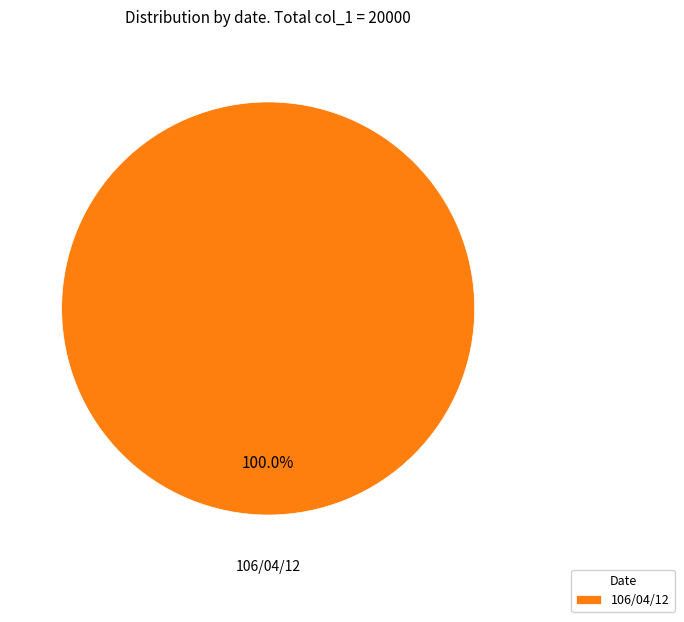

How many segments does this pie chart have?

1